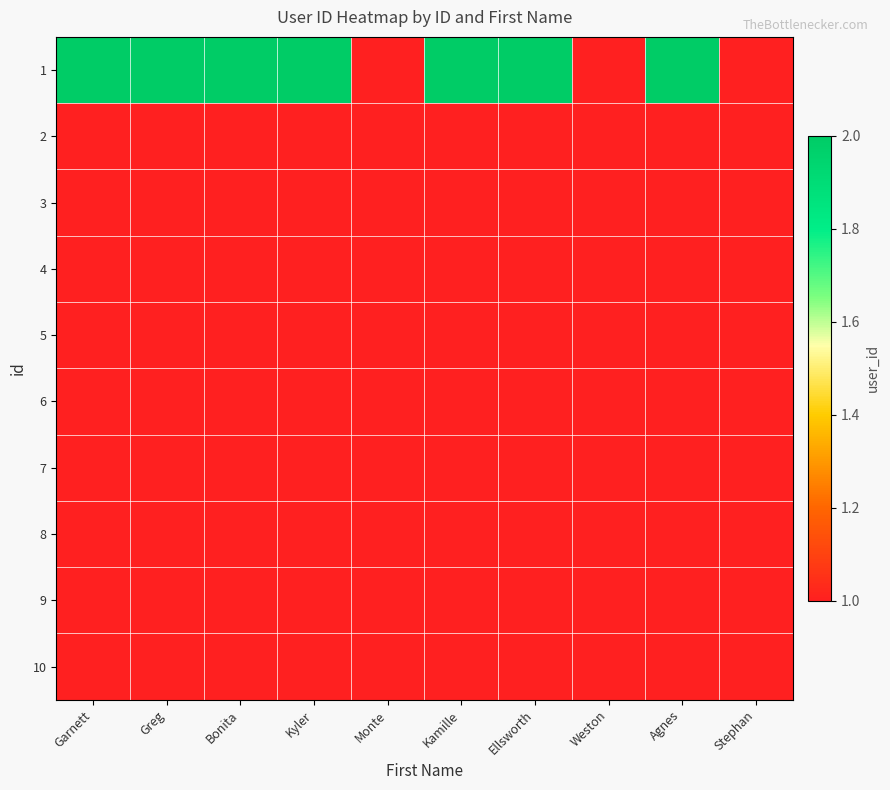

Which series changed the most between Kamille and Agnes?

1